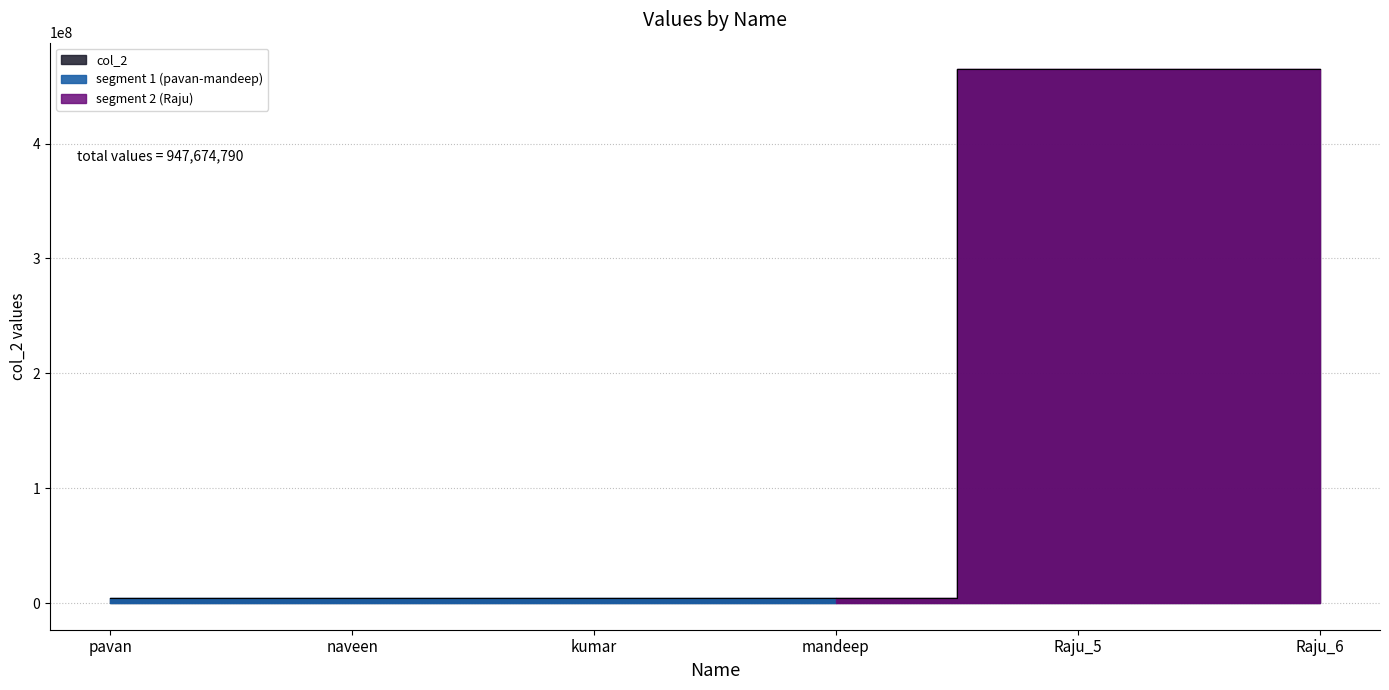

At which category does the chart reach its minimum across all series?

pavan